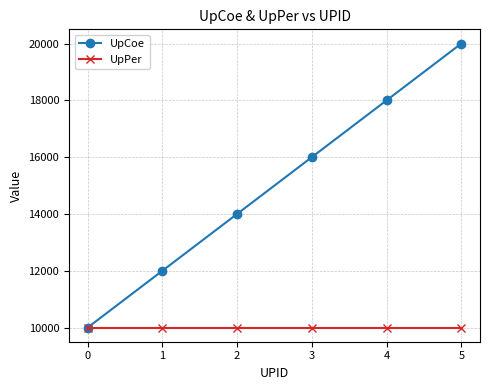

Count the number of categories in the chart.

6